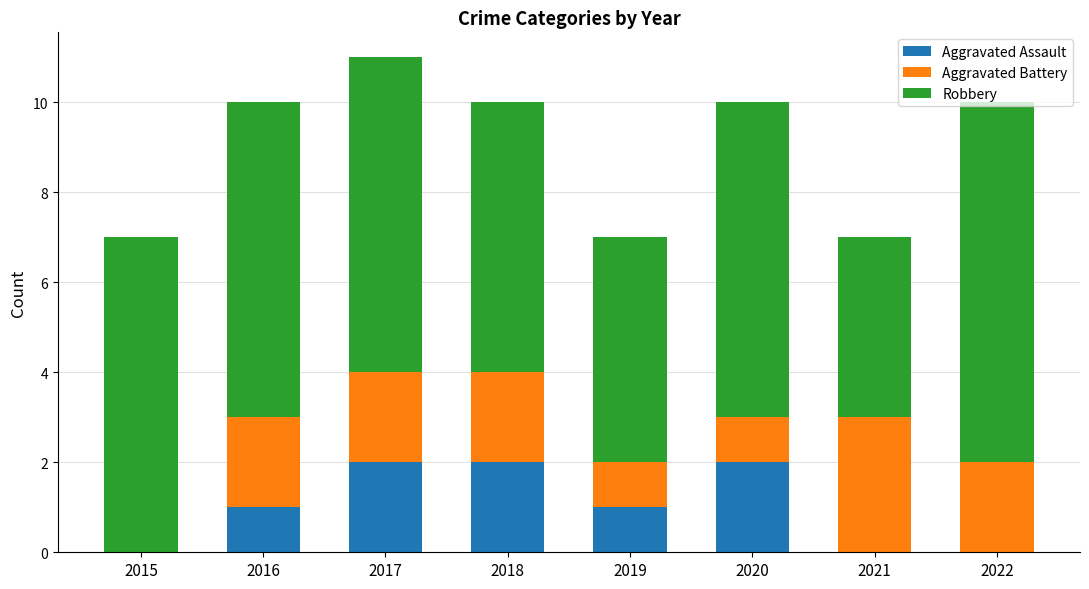

The value of Aggravated Assault at 2022 is -1. True or false?

False